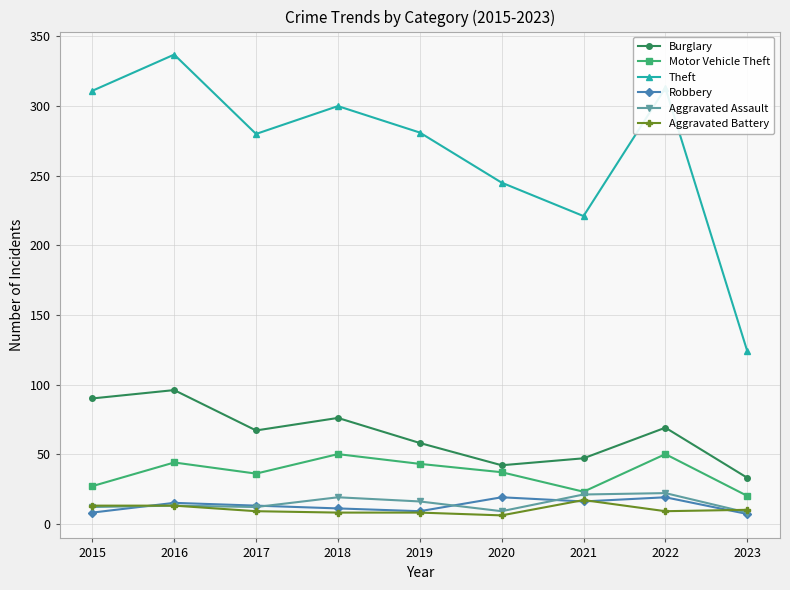

What is the maximum value shown in the chart?

337